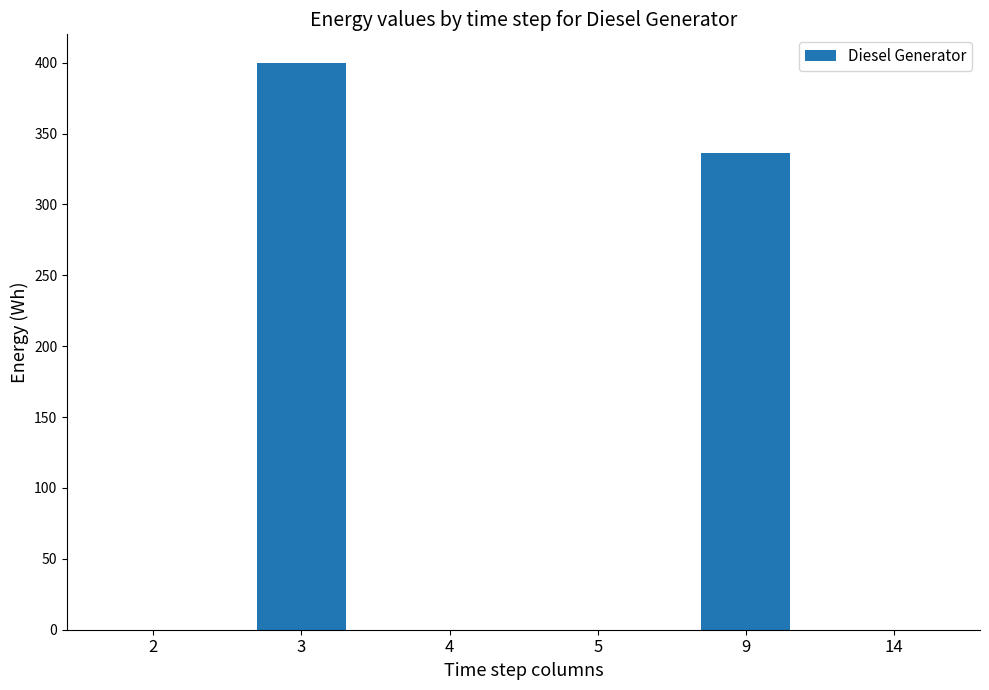

The chart shows a value of 0 at 4. True or false?

True